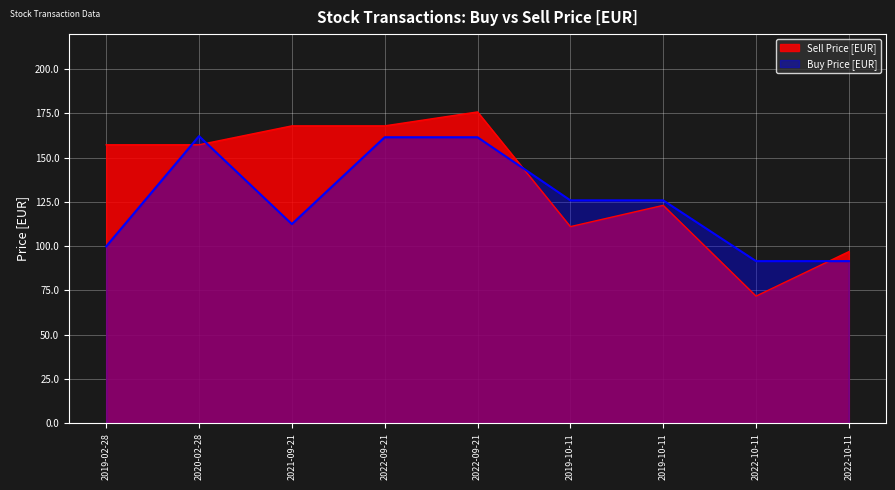

What is the label of the 9th point from the right?

2019-02-28